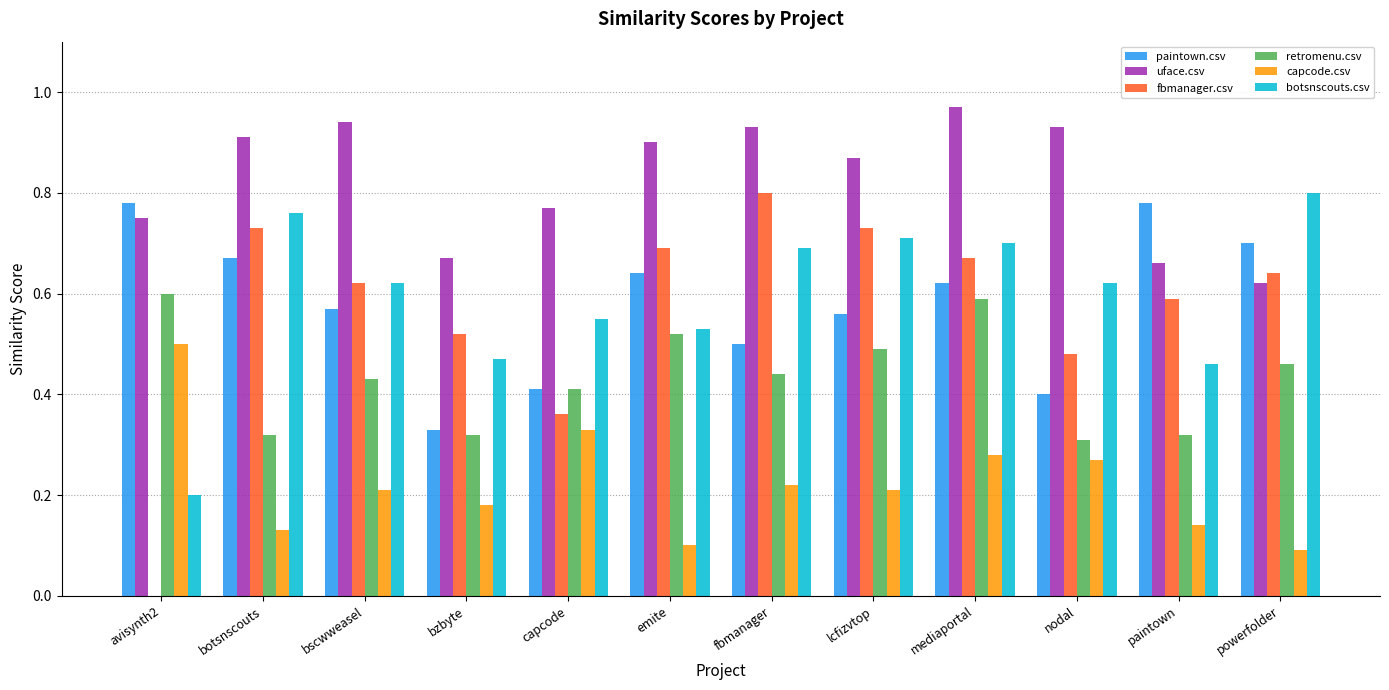

What is the sum of the paintown.csv values at paintown and powerfolder?

1.5